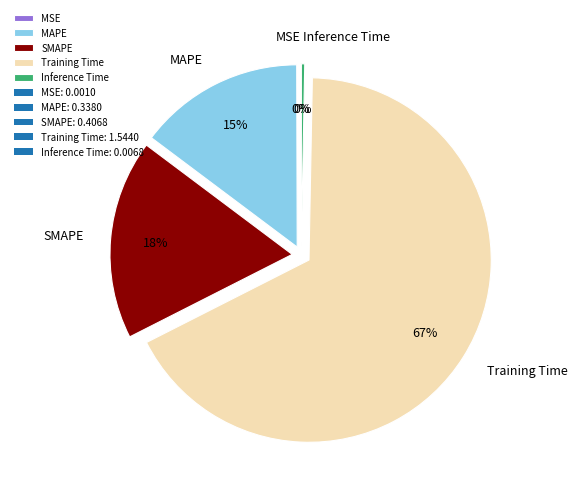

To the nearest percent, what is the difference between the largest and smallest slice percentages?

67%